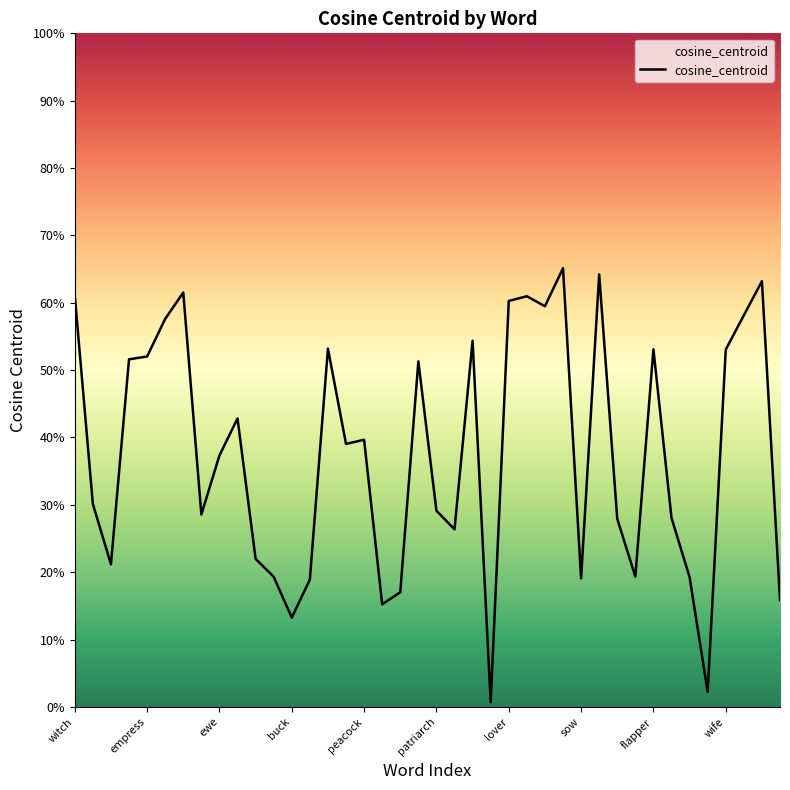

How many interior local peaks (higher than both neighbors) does the data have?

11